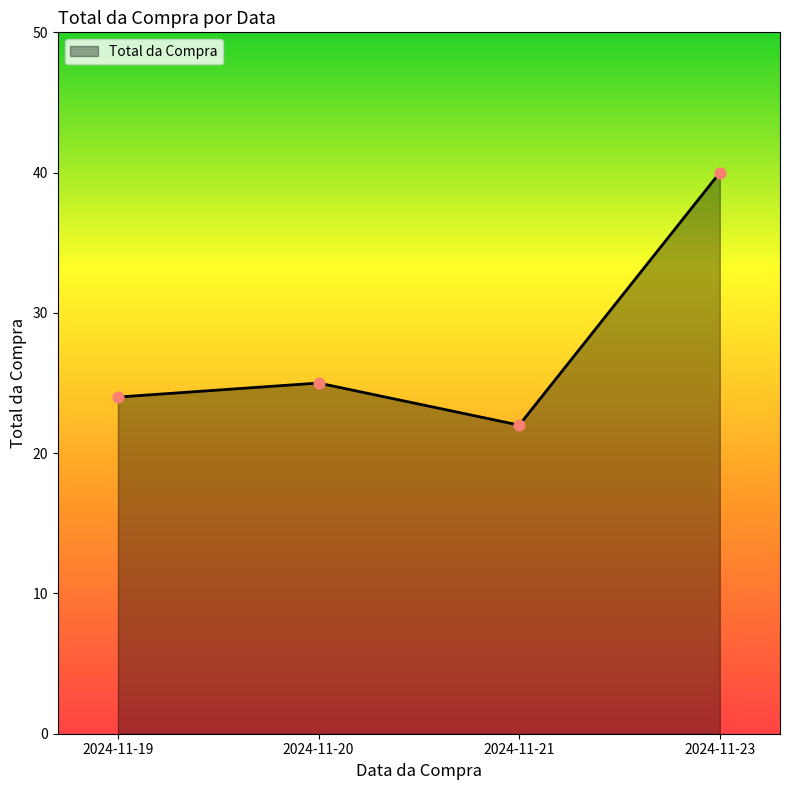

Which has a higher value, 2024-11-20 or 2024-11-19?

2024-11-20